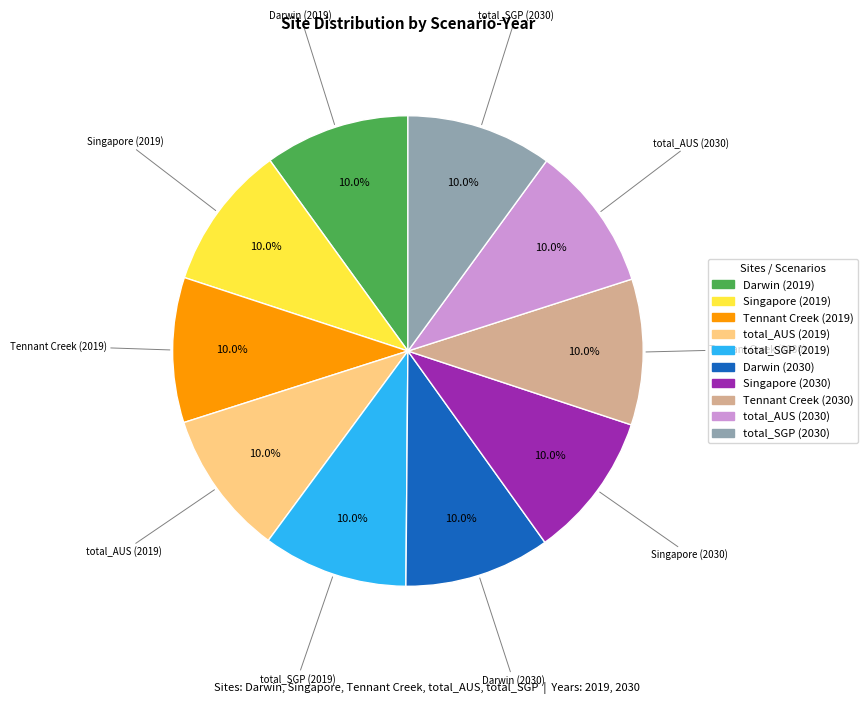

Does any single category account for the majority?

No